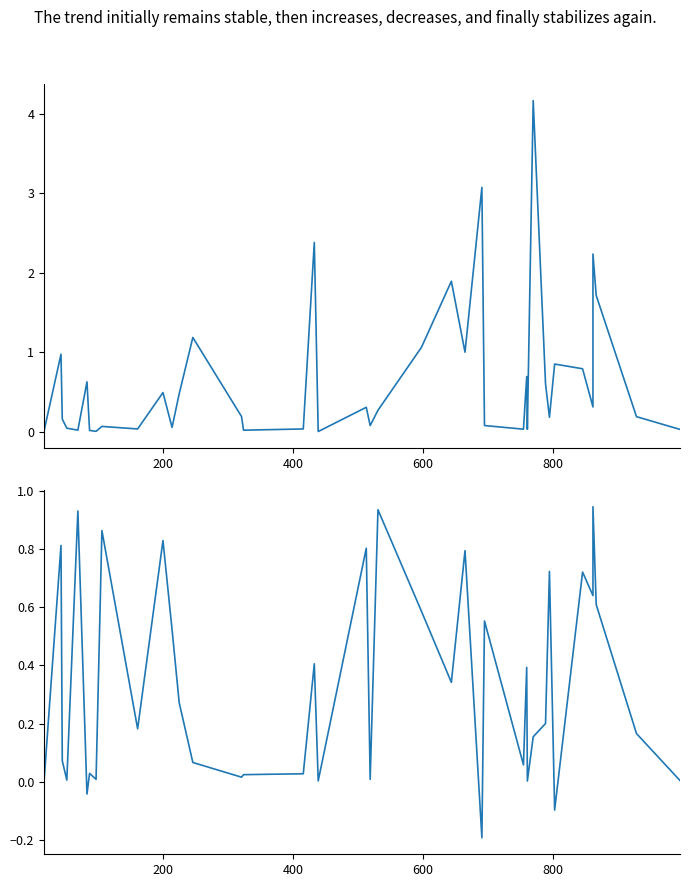

Reading right to left, extract all data points from this chart.

entropys: 0.0	0.2	1.7	2.2	0.3	0.8	0.9	0.2	0.6	4.2	0.0	0.7	0.0	0.1	3.1	1.0	1.9	1.1	0.3	0.1	0.3	0.0	2.4	0.0	0.0	0.2	1.2	0.5	0.1	0.5	0.0	0.1	0.0	0.0	0.6	0.0	0.0	0.2	1.0	0.0
plpds: 0.0	0.2	0.6	0.9	0.6	0.7	-0.1	0.7	0.2	0.2	0.0	0.4	0.1	0.6	-0.2	0.8	0.3	0.6	0.9	0.0	0.8	0.0	0.4	0.0	0.0	0.0	0.1	0.3	0.5	0.8	0.2	0.9	0.0	0.0	-0.0	0.9	0.0	0.1	0.8	0.0